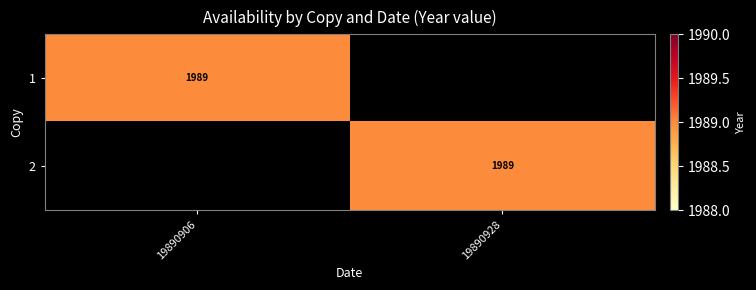

Is it true that 2 equals 2866 at 19890928?

False